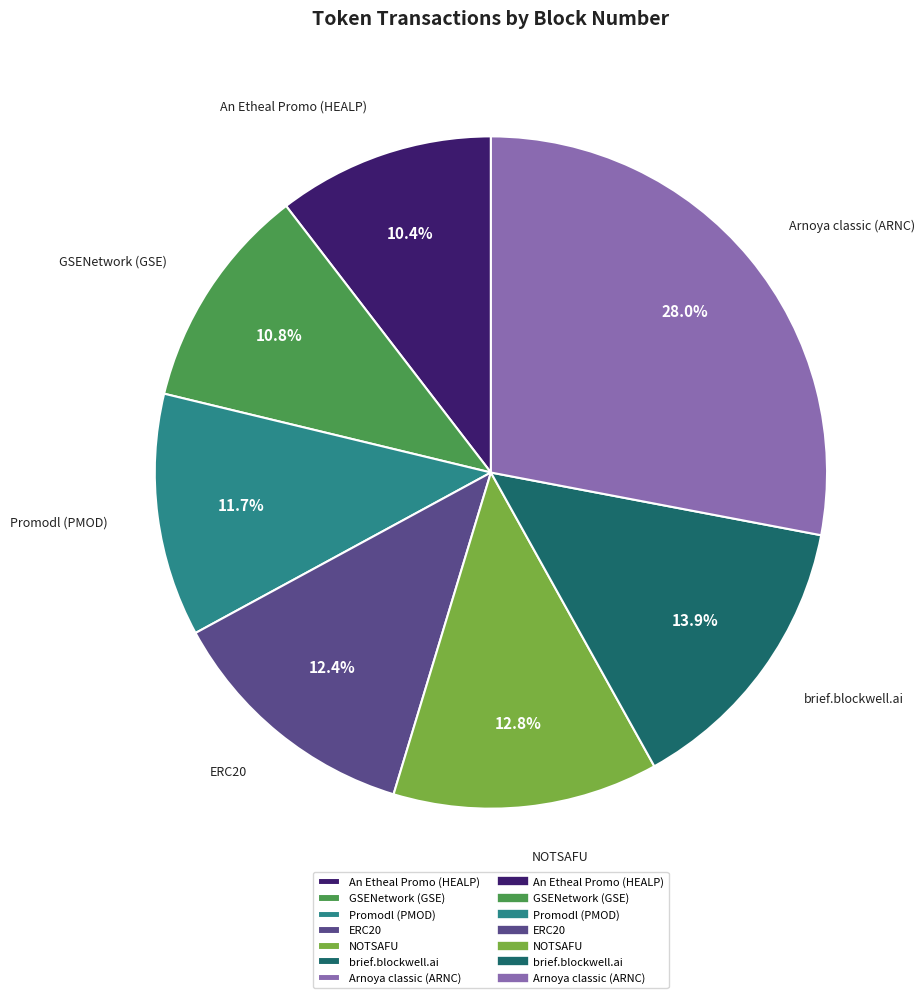

Which slice is the largest?

Arnoya classic (ARNC)